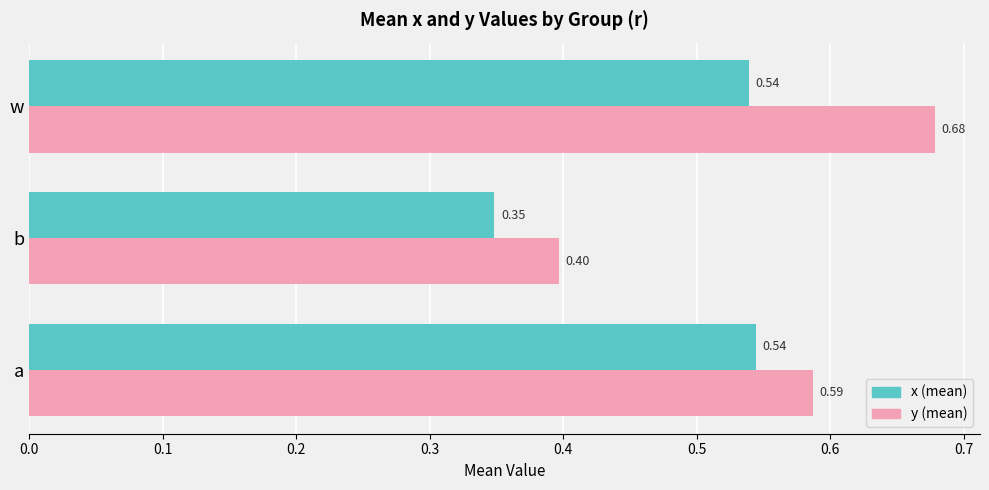

How many data points does each series have?

3